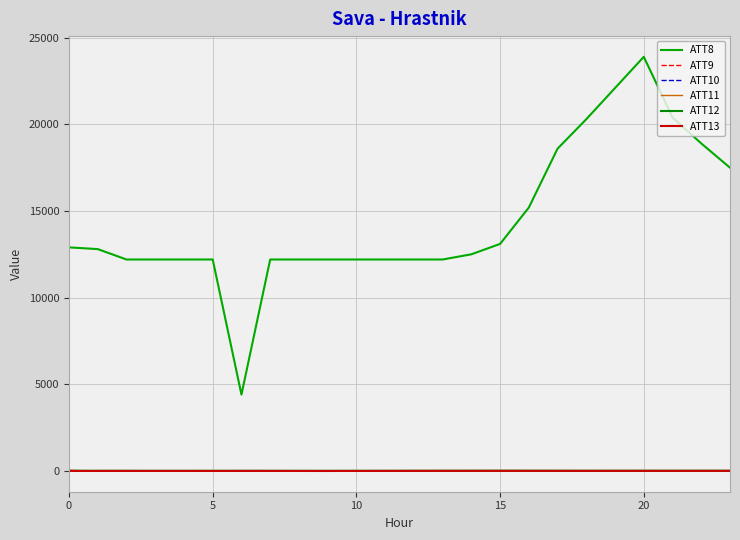

What is the sum of all ATT9 values?

-225.8